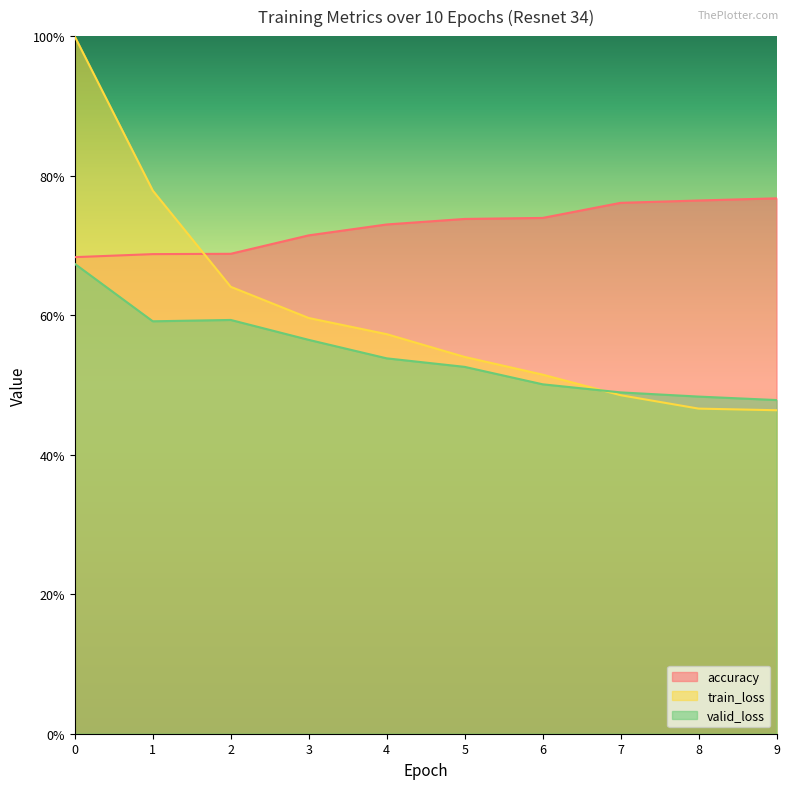

Does the chart have visible grid lines?

No